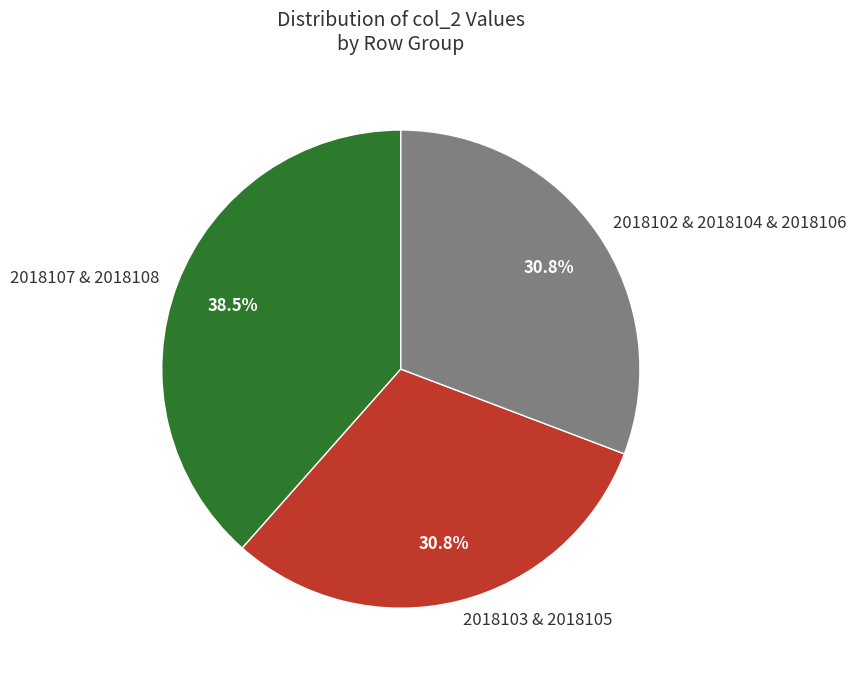

How much of the chart is everything except 2018103 & 2018105?

69.2%